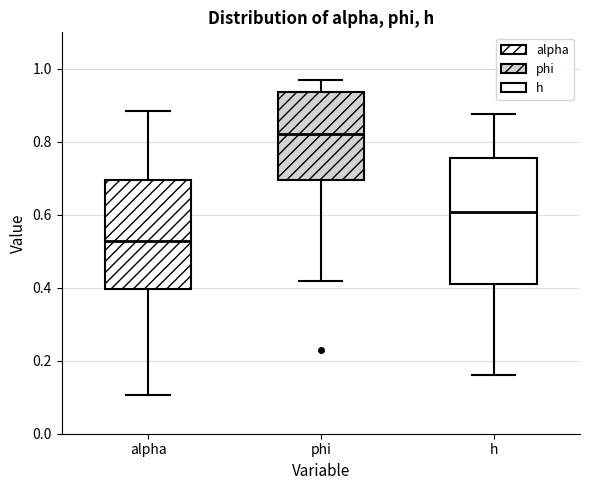

Which box's median line is the lowest?

alpha